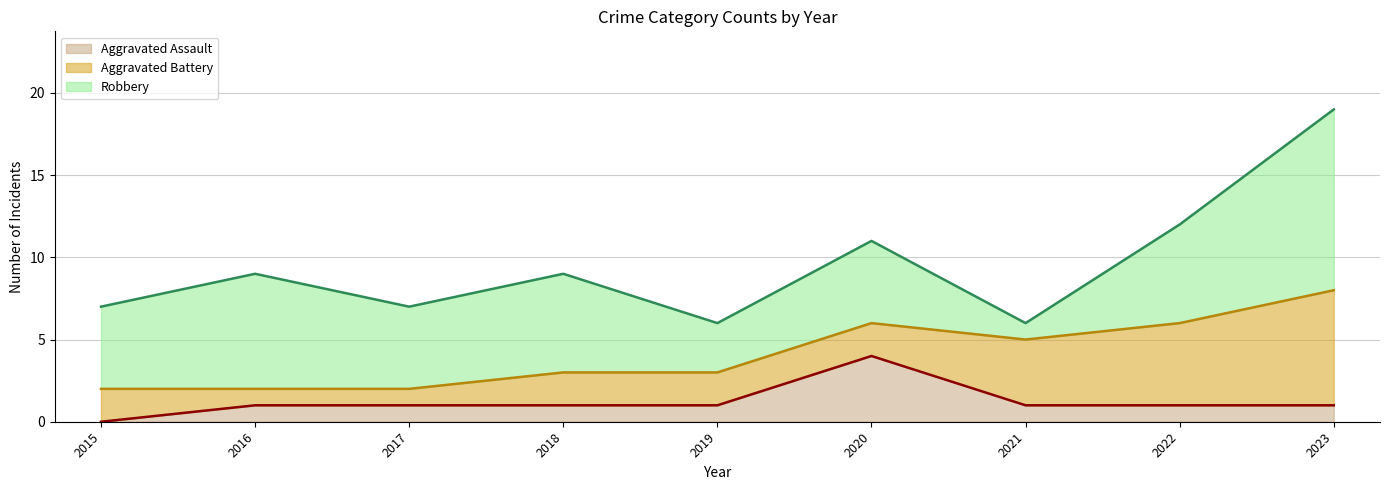

What is the difference between the highest and lowest values at 2019?

2